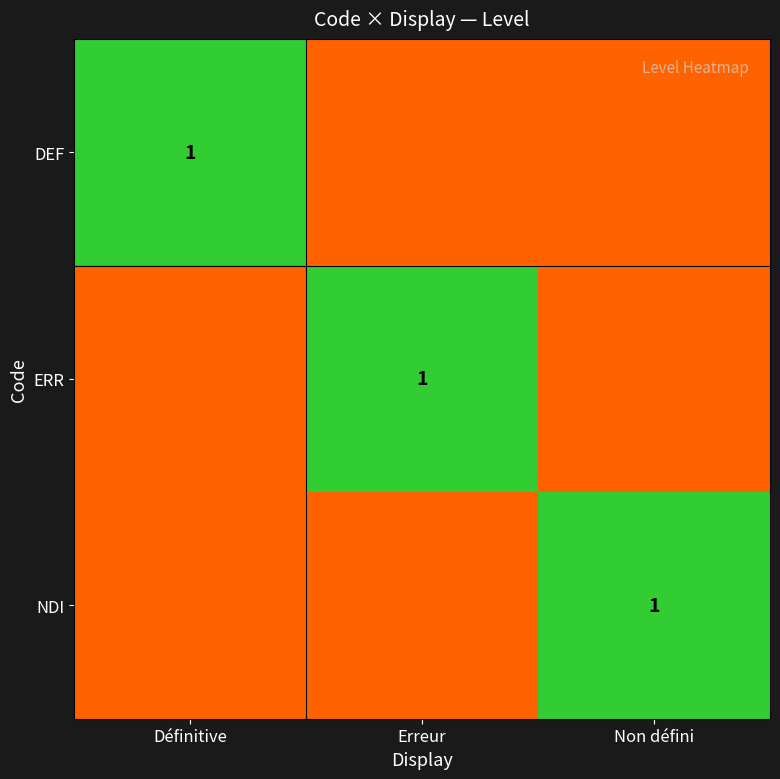

Where is DEF nearest to the value 0?

Erreur